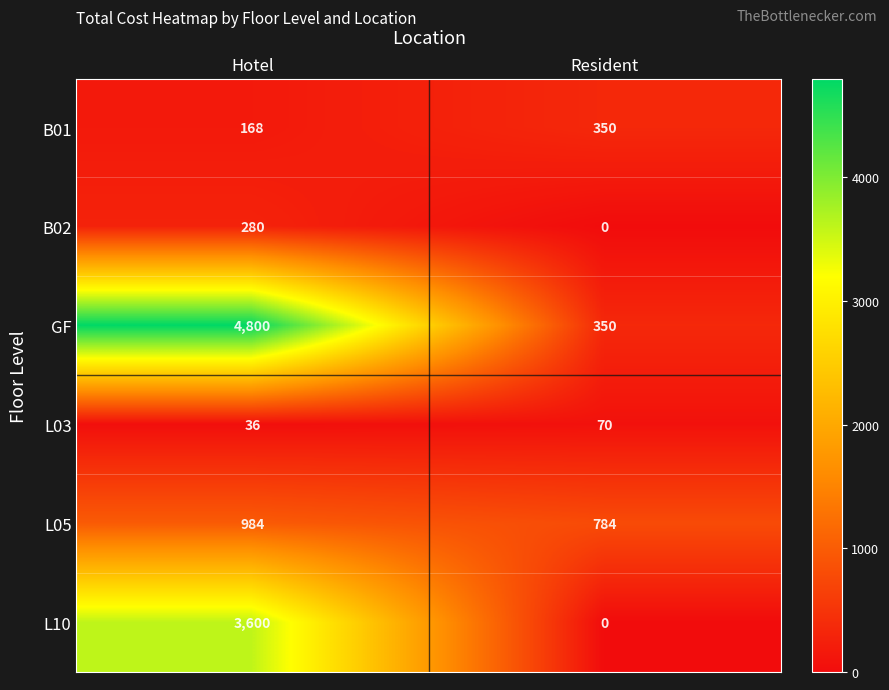

At which label does L03 reach its peak?

Resident